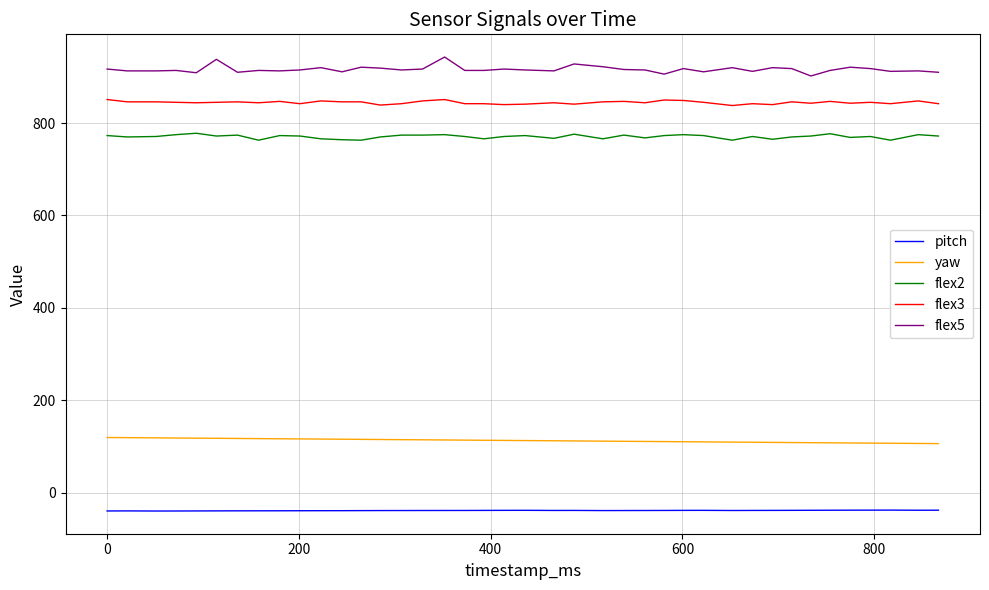

Which series has the largest range (max minus min)?

flex5